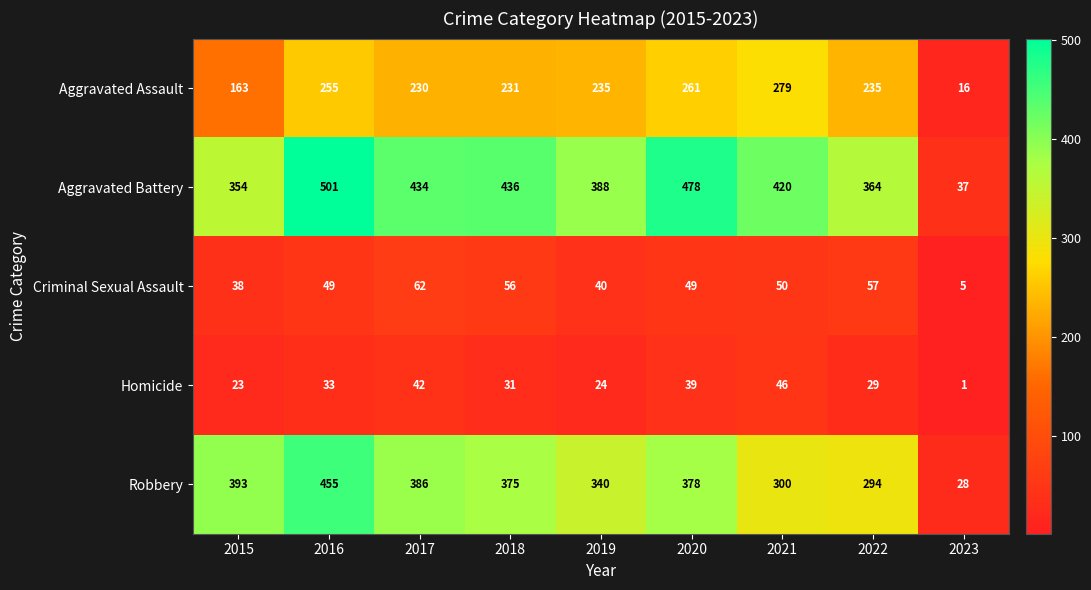

List the labels in order of Homicide value, largest first.

2021, 2017, 2020, 2016, 2018, 2022, 2019, 2015, 2023